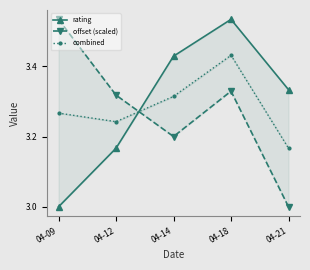

How many lines are shown in the chart?

3